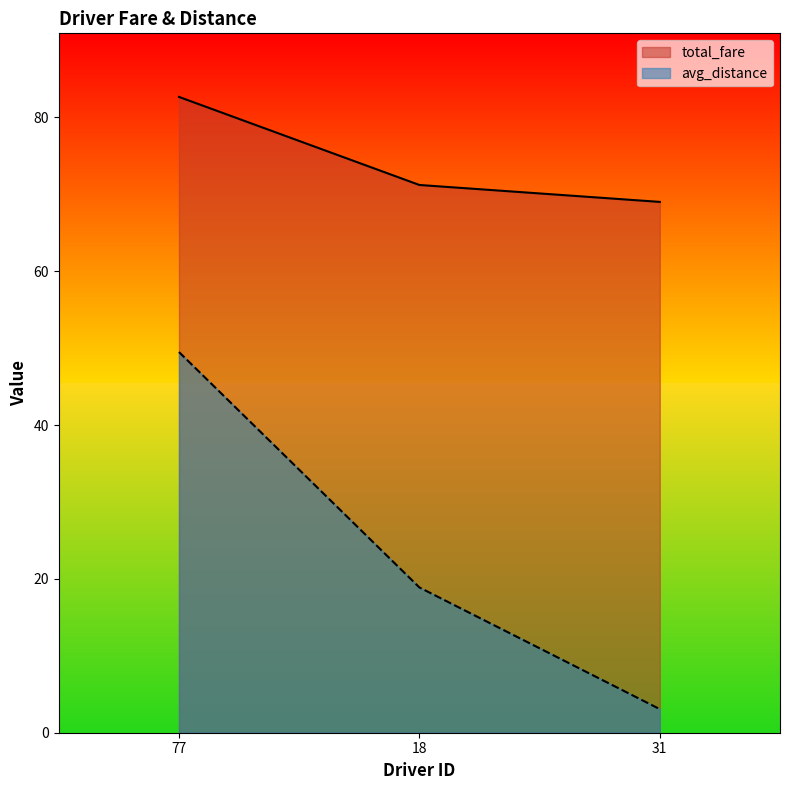

At how many categories does at least one series exceed 7?

3